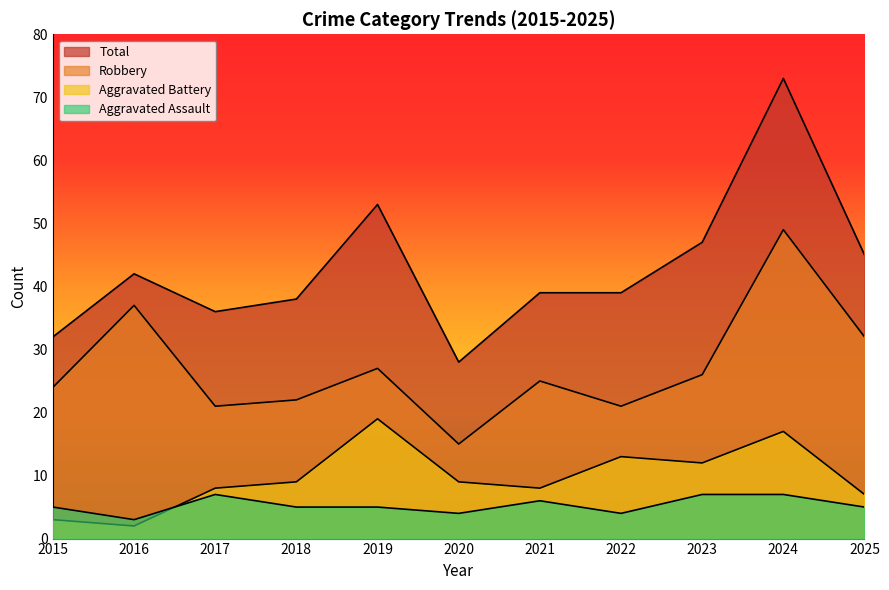

How many lines are shown in the chart?

4